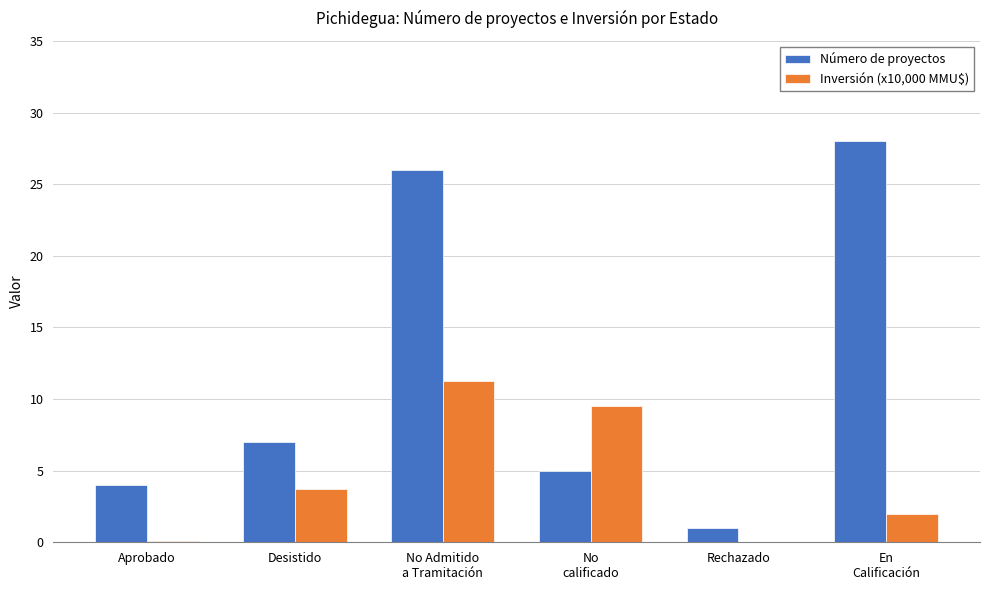

What is the difference between the Inversión (x10,000 MMU$) values at Rechazado and No Admitido
a Tramitación?

11.2